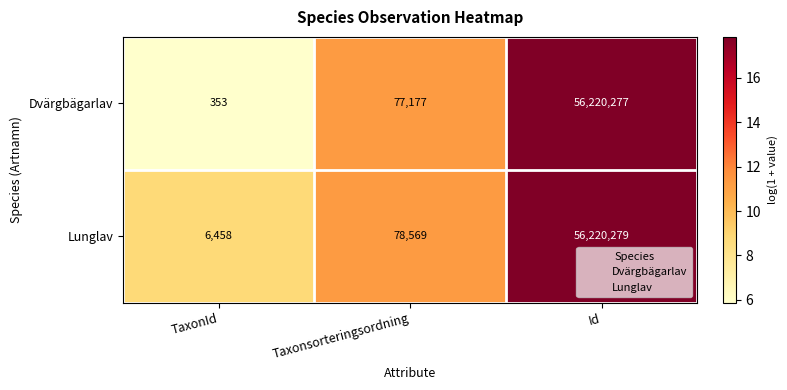

Which series has the largest total across all categories?

Lunglav